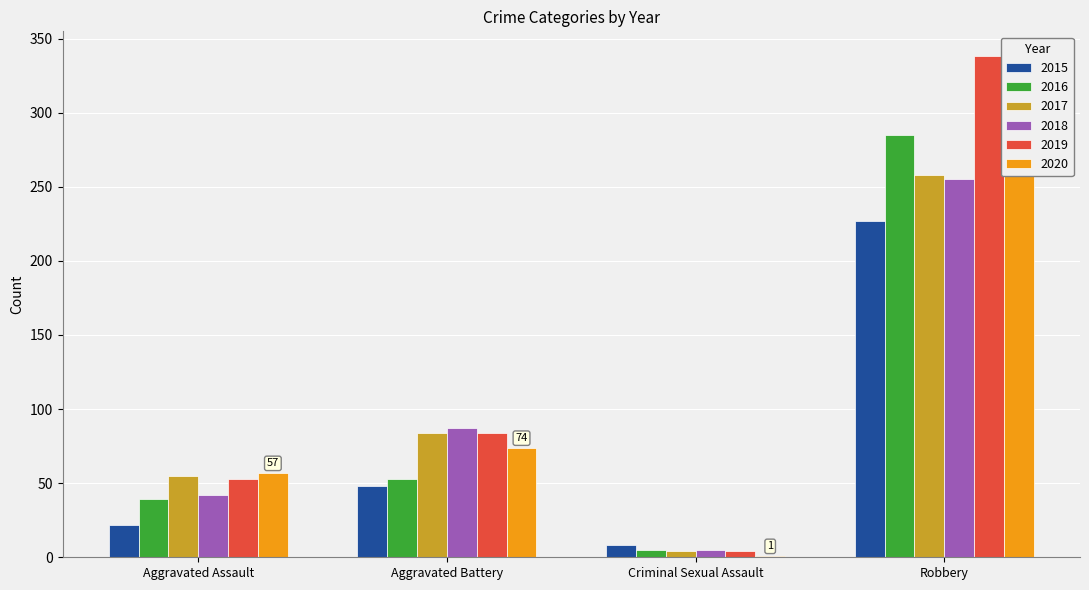

Which label corresponds to the smallest value in the chart?

Criminal Sexual Assault